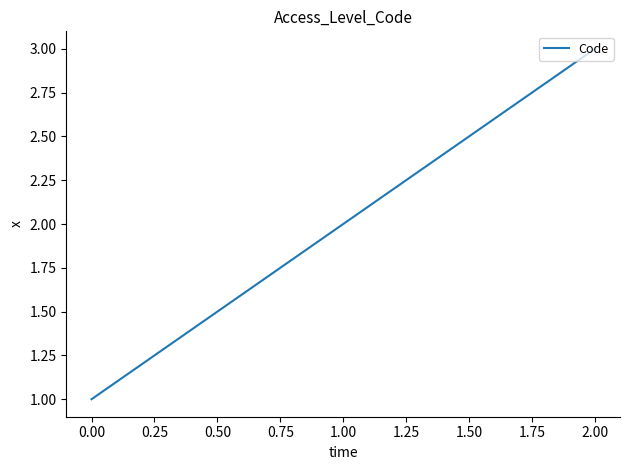

List the labels in order of value, largest first.

2.00, 1.00, 0.00